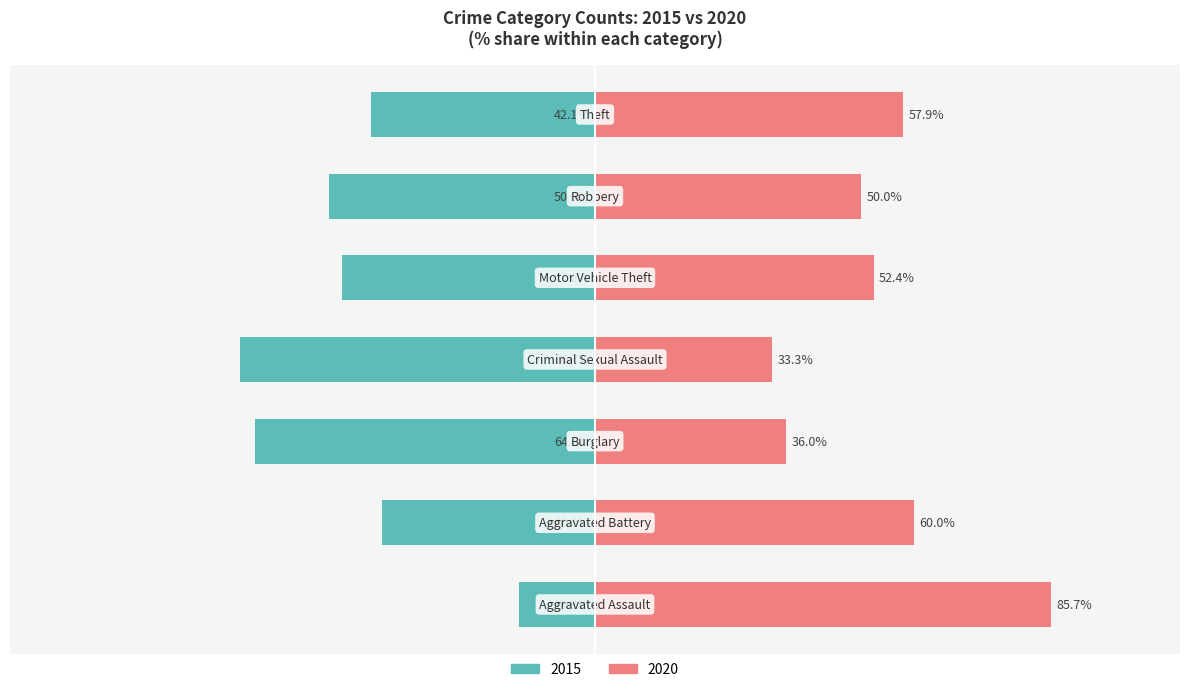

What is the label of the 6th bar from the left?

Robbery